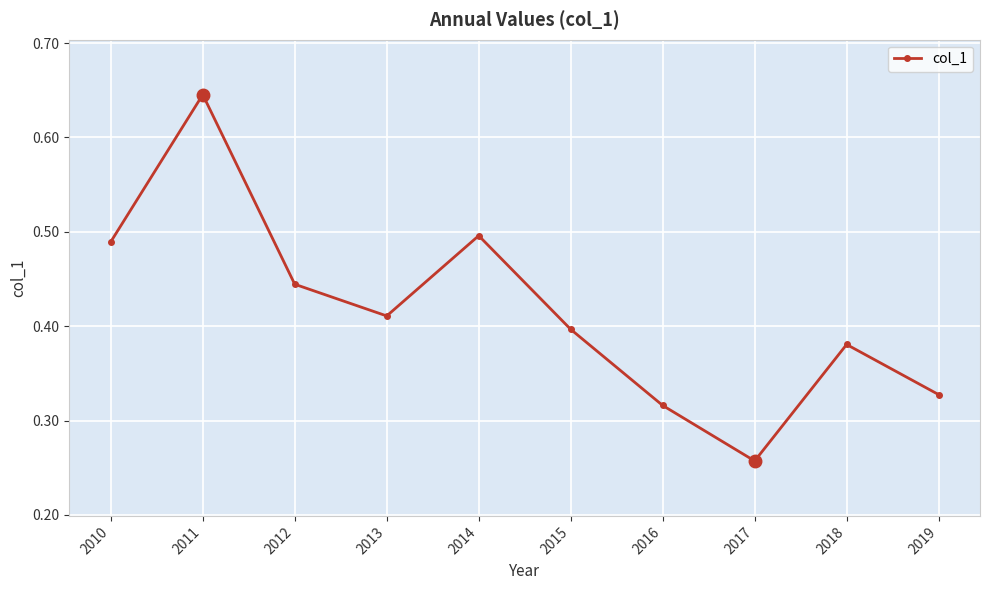

What is the sum of all values?

4.2